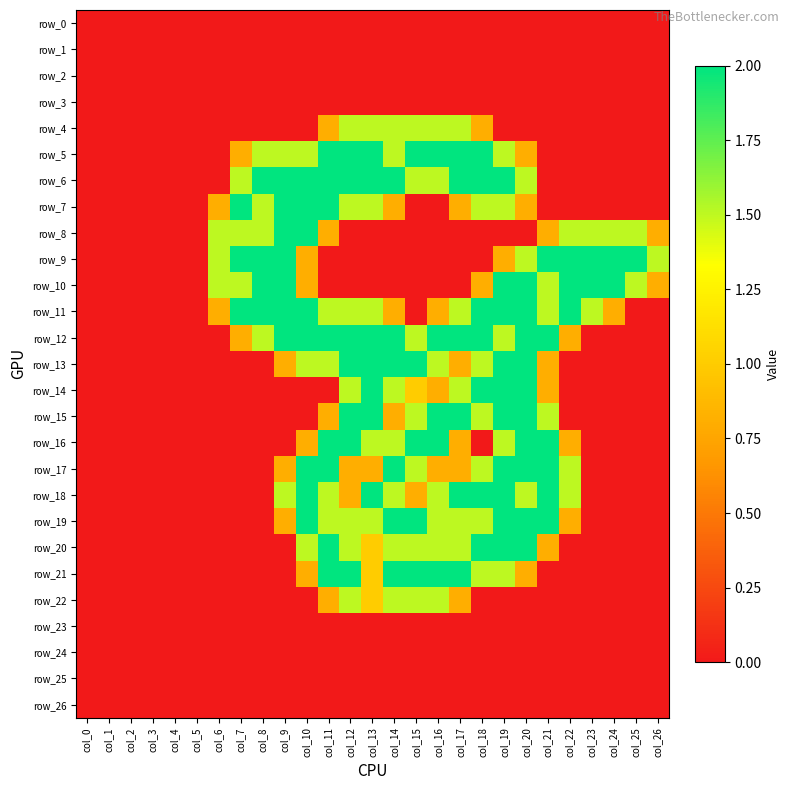

At which label does row_4 reach its minimum?

col_0